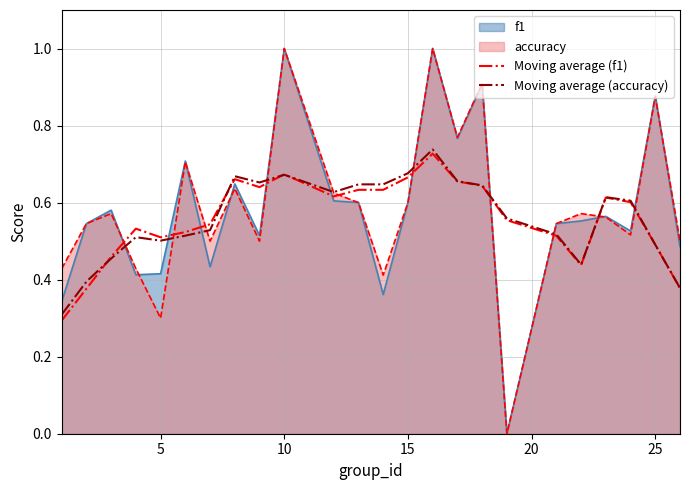

At which category does Moving average (accuracy) reach its first local valley?

5